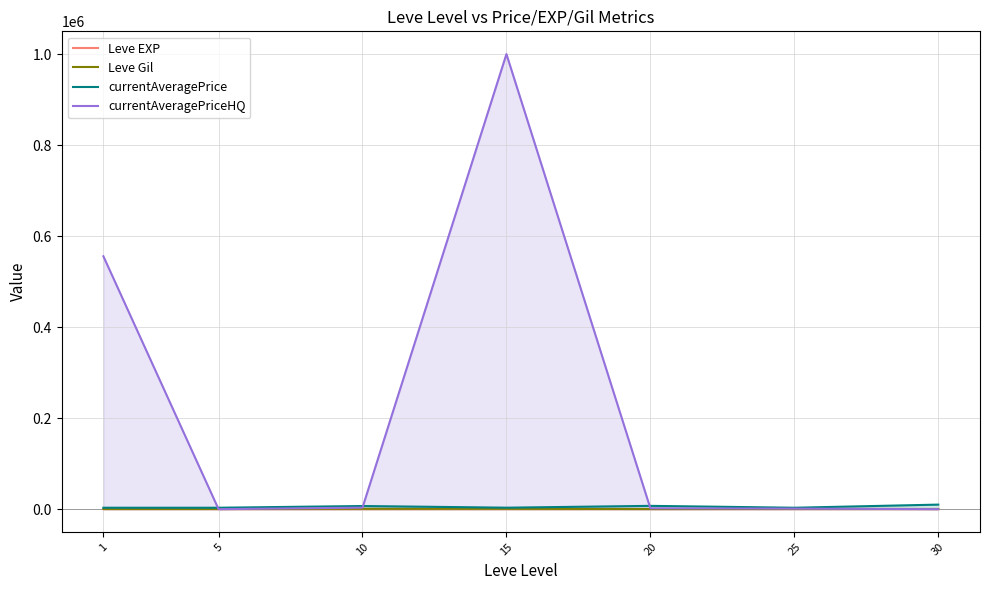

At how many categories does at least one series exceed 267274?

2